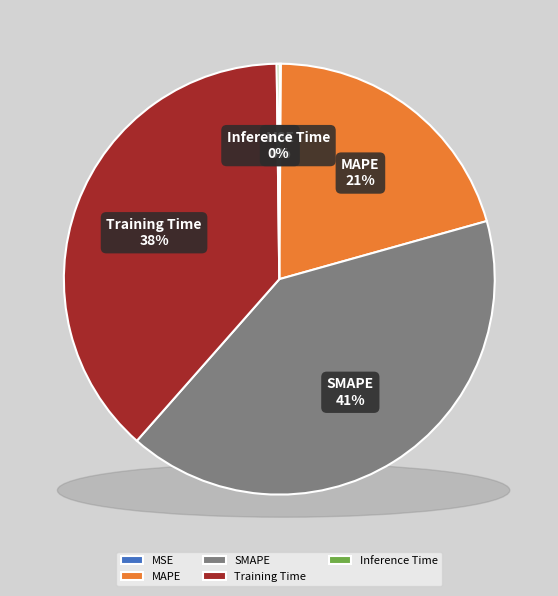

Which has a higher value, MSE or Inference Time?

Inference Time